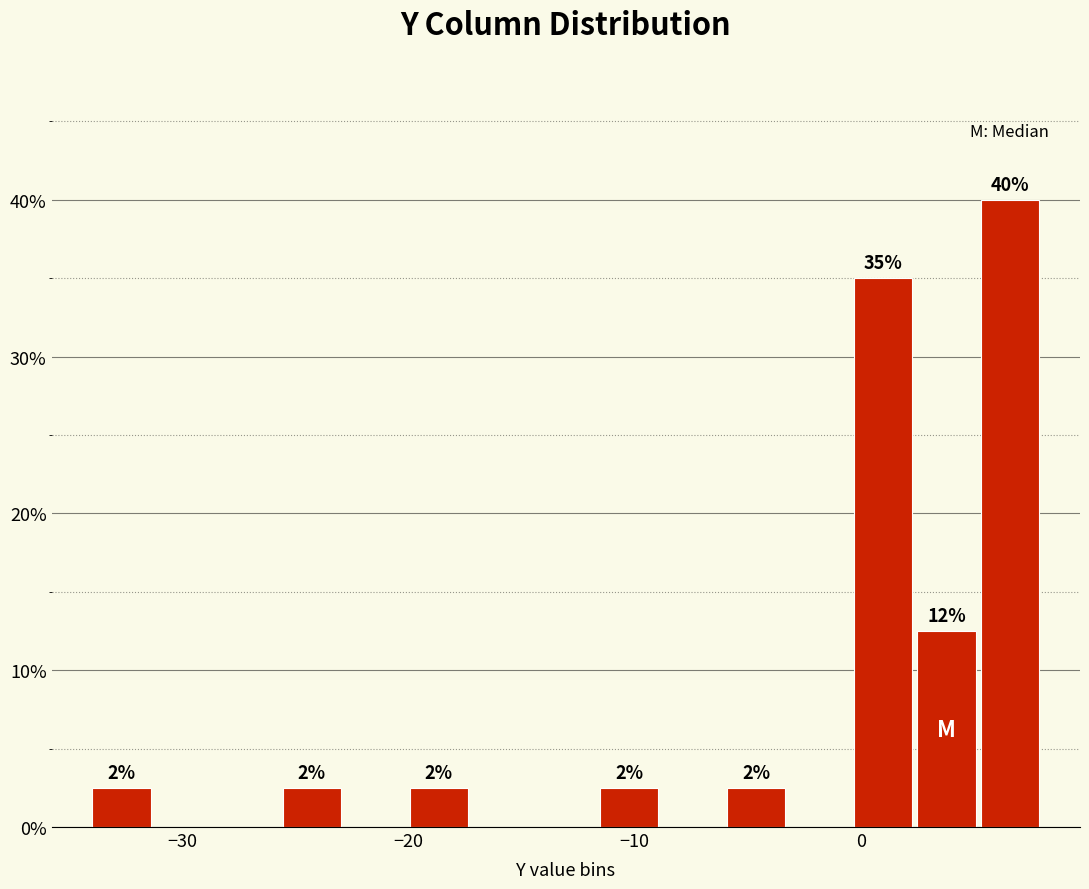

Read against the x-axis, roughly where is the centre of the tallest bar?

7